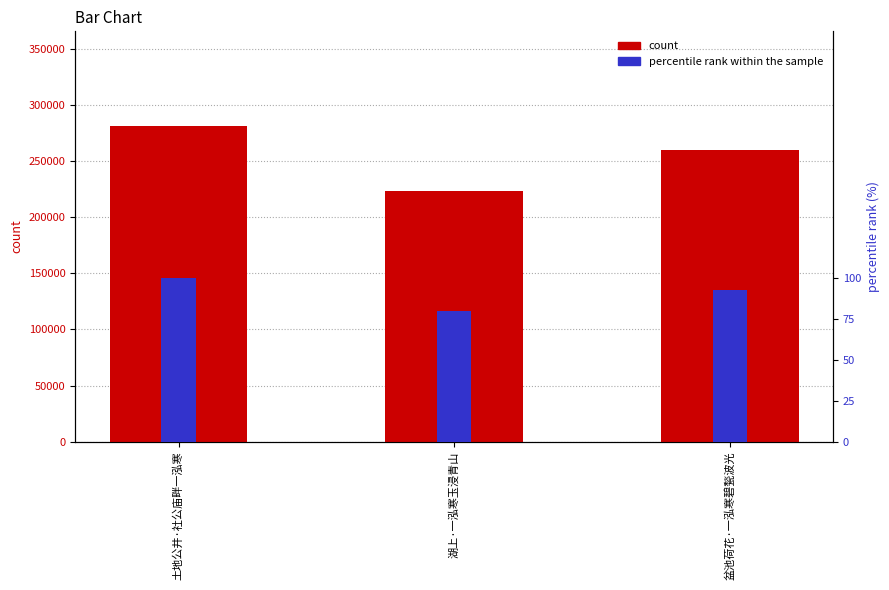

Is the value of col_0 at 盆池荷花·一泓寒碧甃波光 greater than the value of percentile rank within the sample at 盆池荷花·一泓寒碧甃波光?

Yes